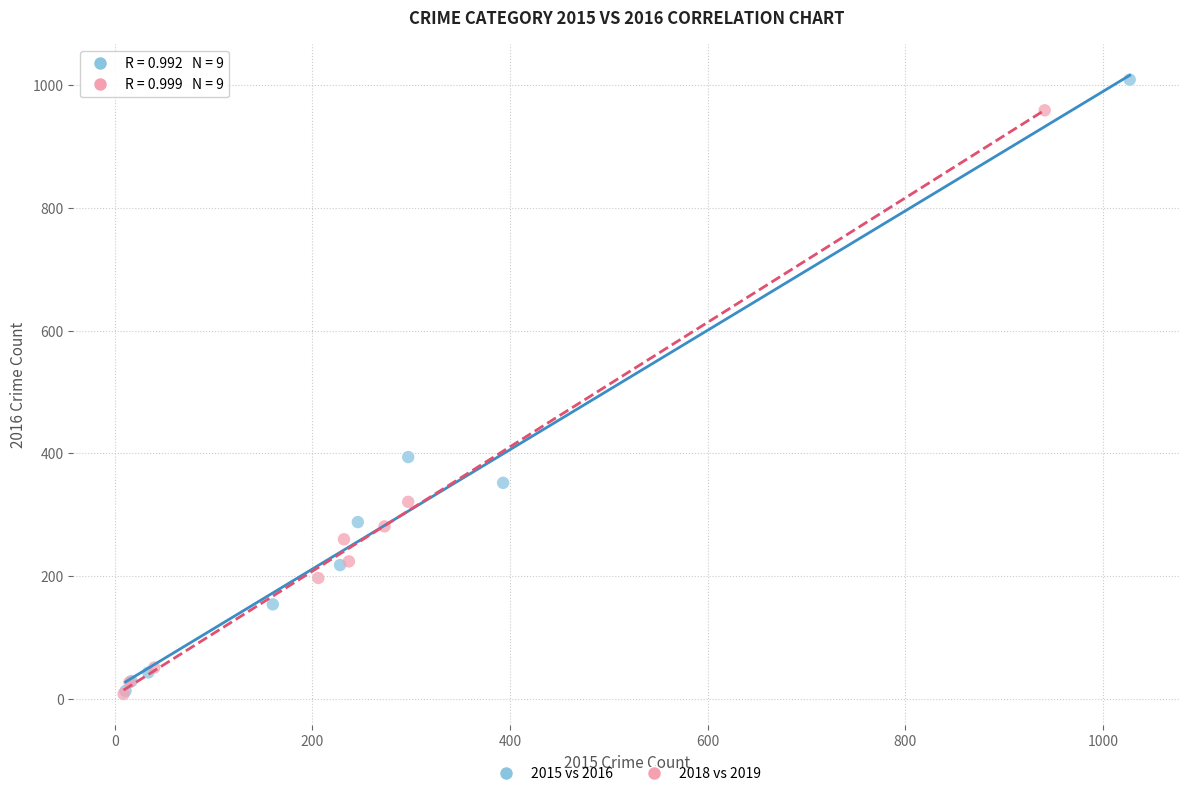

Which series contains the highest Y value?

2015 vs 2016